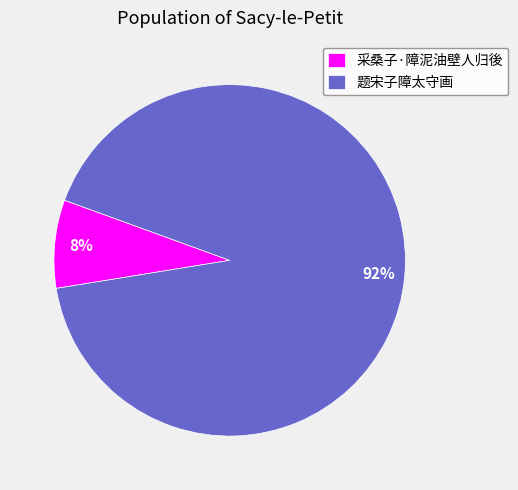

To the nearest percent, what is the difference between the largest and smallest slice percentages?

84%